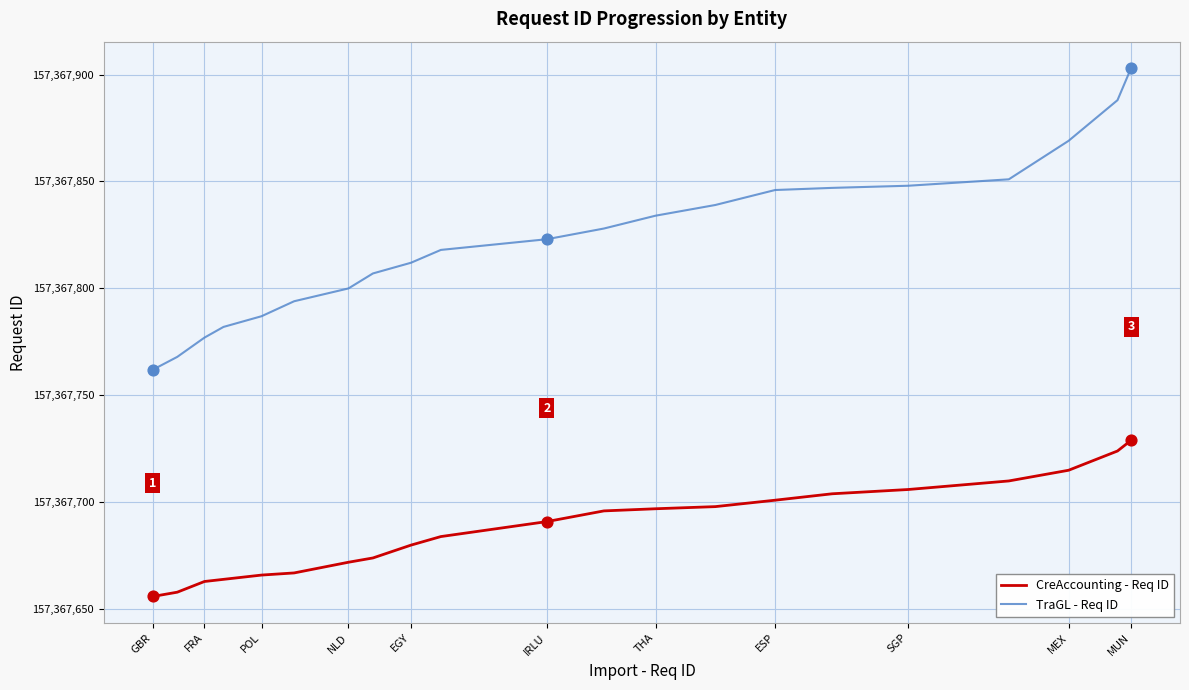

Which series has the largest total across all categories?

TraGL - Req ID